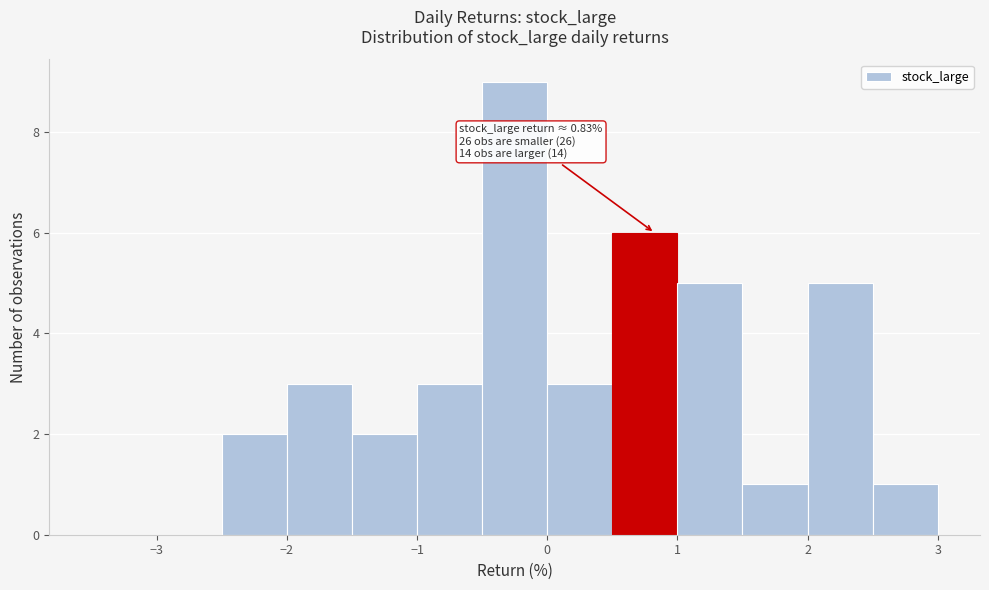

Over which range of the x-axis is the bar tallest?

-0.5 to 0.0